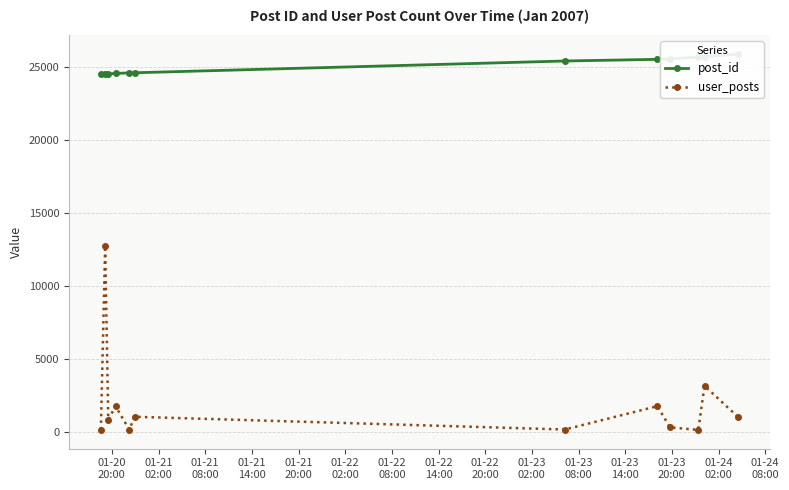

Which series has the largest total across all categories?

post_id